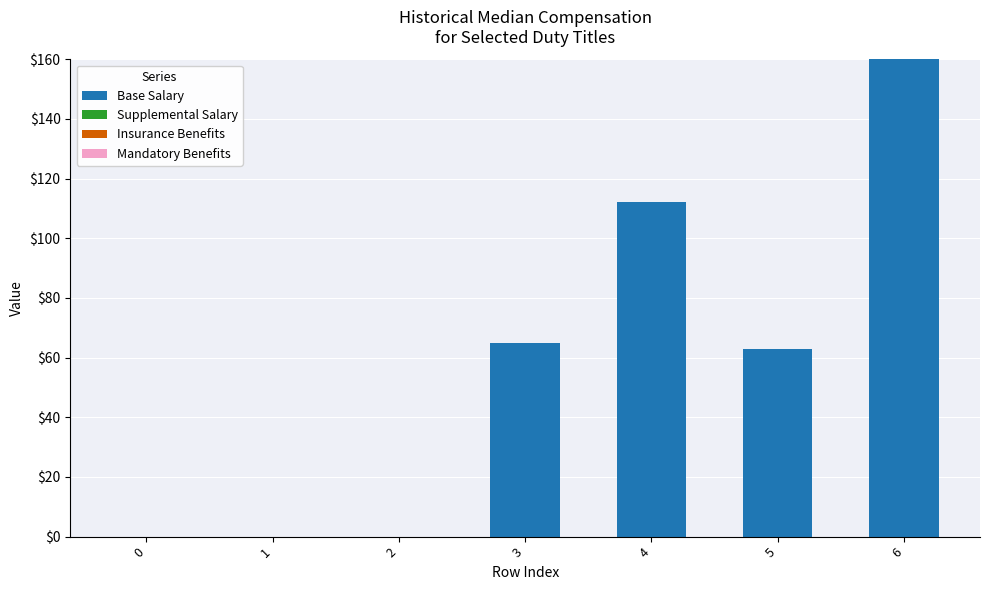

What is the greatest value displayed?

160